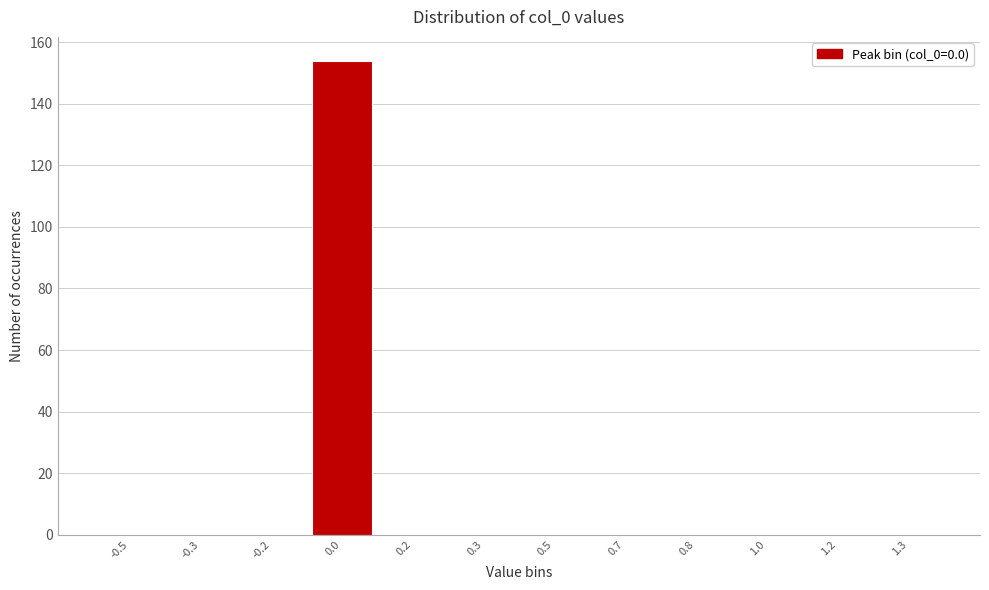

Reading left to right, extract all data points from this chart.

-0.5=0	-0.3=0	-0.2=0	0.0=154	0.2=0	0.3=0	0.5=0	0.7=0	0.8=0	1.0=0	1.2=0	1.3=0